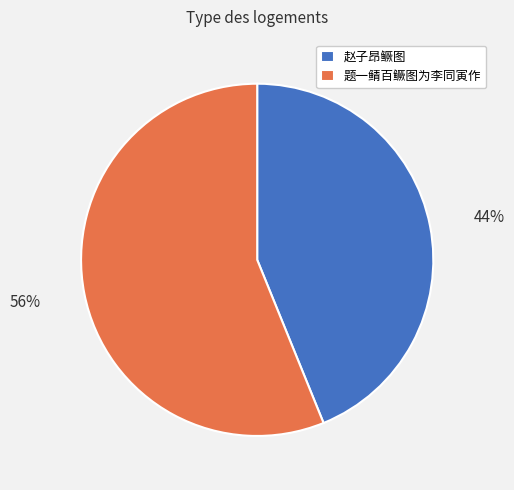

Rank the categories by value from lowest to highest.

赵子昂鳜图, 题一鲭百鳜图为李同寅作